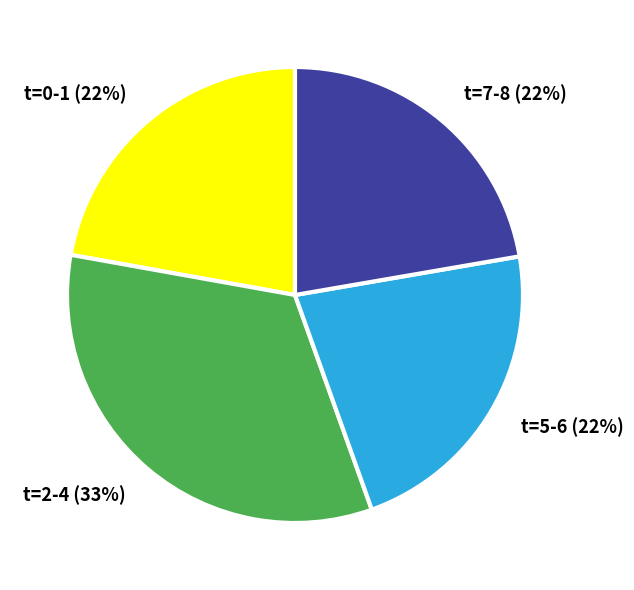

Is t=0-1 the majority of the pie?

No